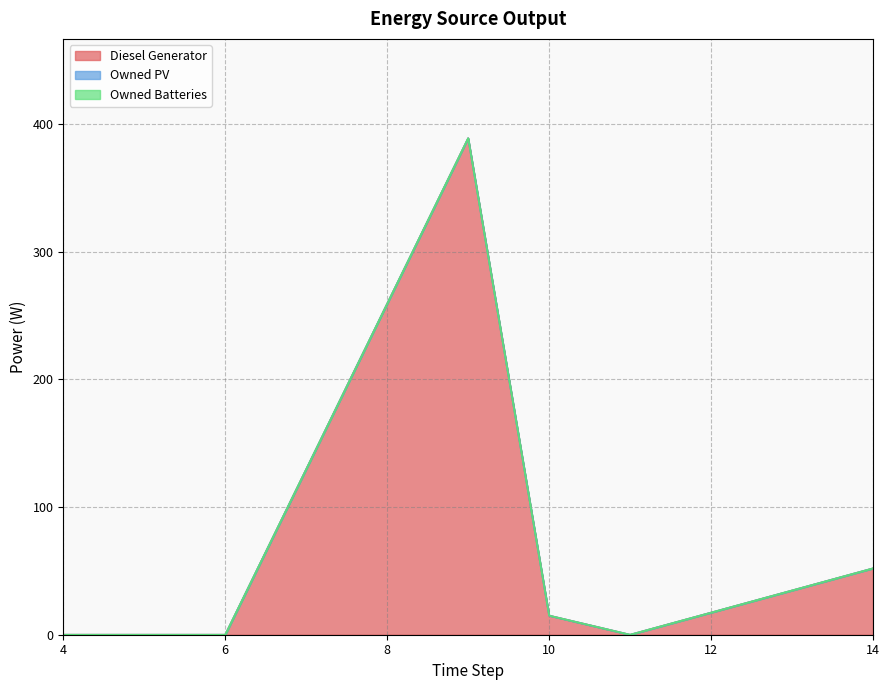

What is the difference between the second highest and minimum values in the Diesel Generator series?

52